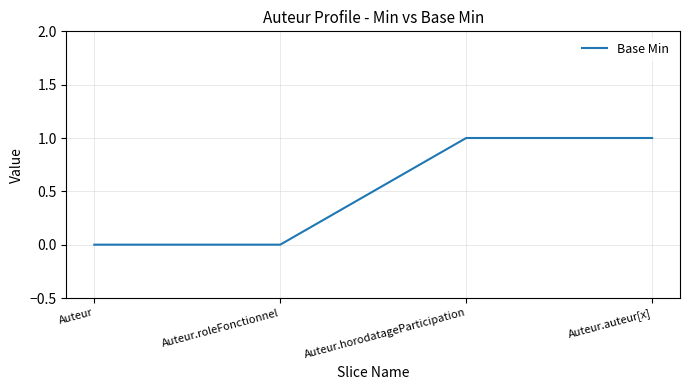

Count the values in the range 0 to 1.

4